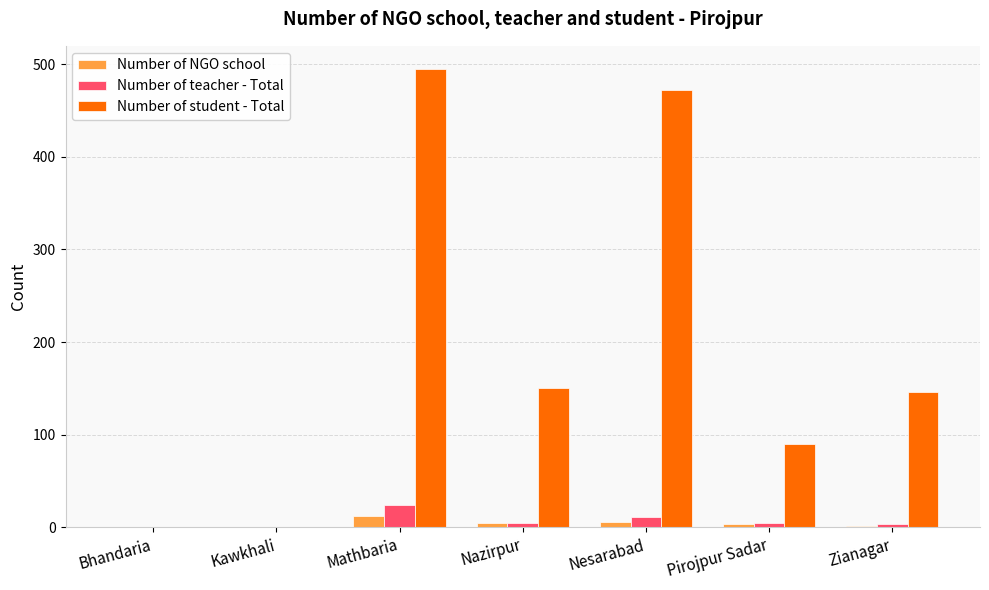

Is the value of Number of NGO school at Kawkhali greater than the value of Number of teacher - Total at Mathbaria?

No